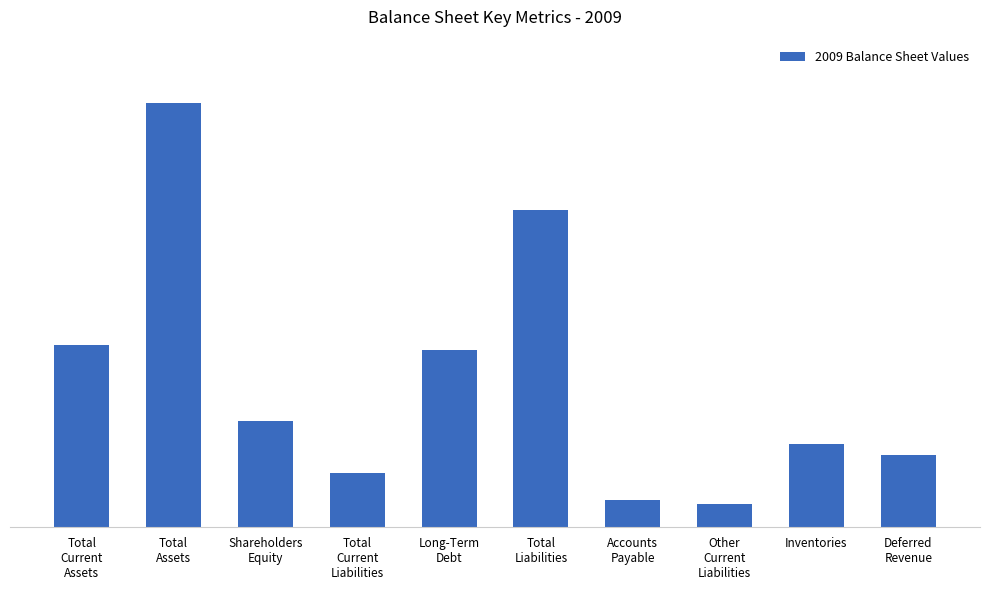

Does the chart contain any negative values?

No